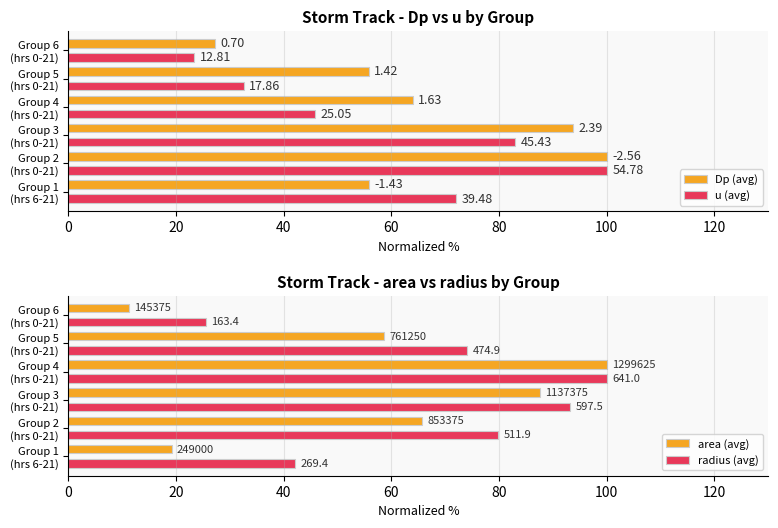

Reading right to left, what are all the values shown in this chart?

Dp (avg): 27.2	55.7	63.9	93.7	100.0	55.9
u (avg): 23.4	32.6	45.7	82.9	100.0	72.1
area (avg): 11.2	58.6	100.0	87.5	65.7	19.2
radius (avg): 25.5	74.1	100.0	93.2	79.9	42.0